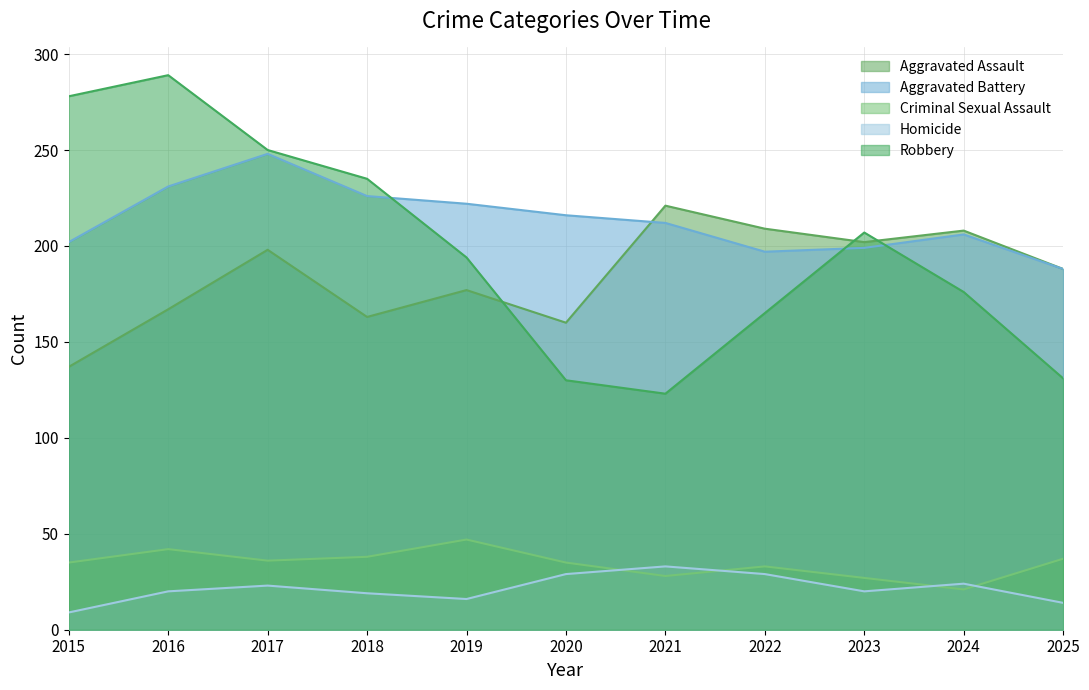

What is the total value across all series at 2015?

661